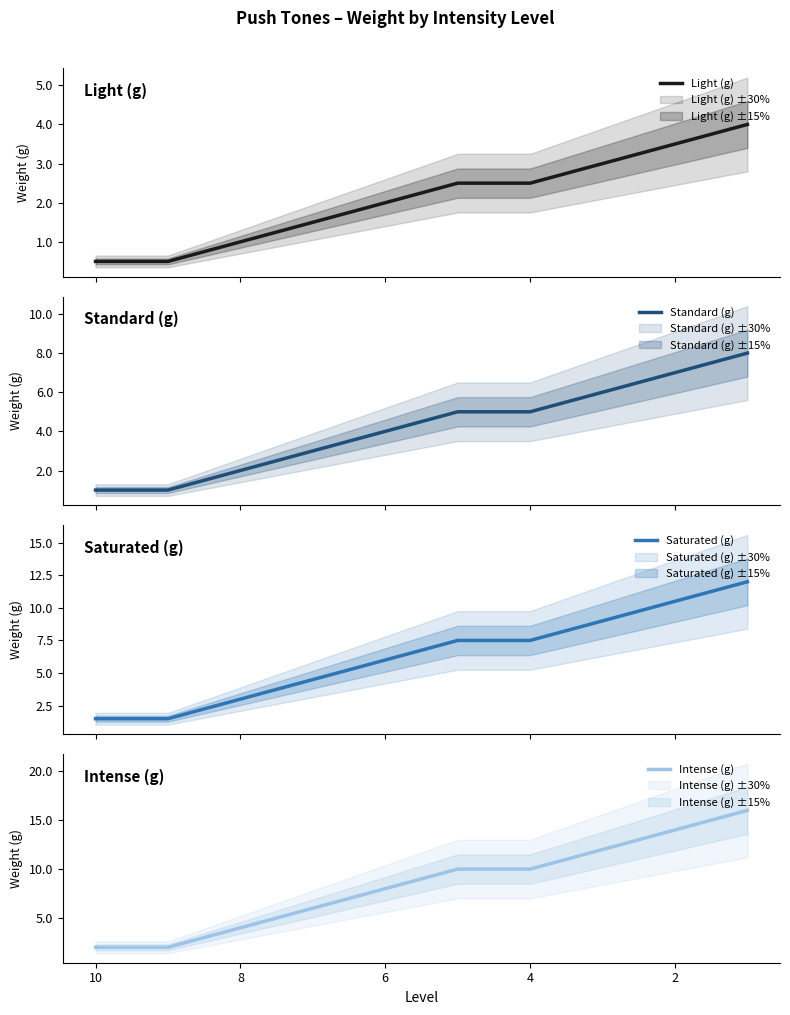

True or false: Saturated (g) and Standard (g) intersect in this chart.

False